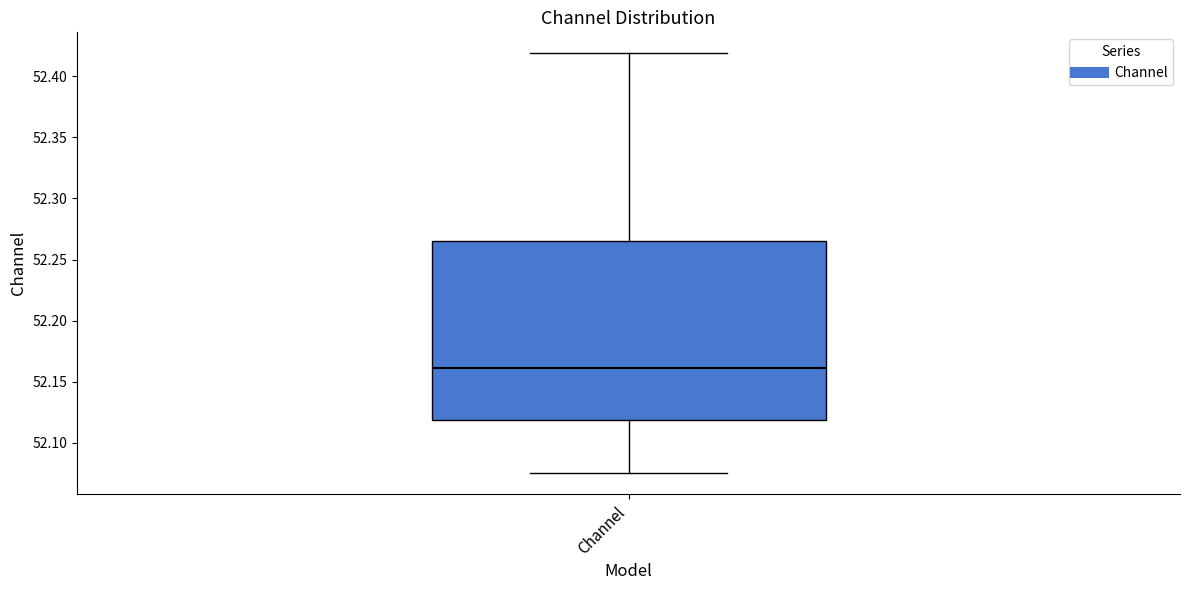

Where does the median line of the box for Channel sit on the y-axis? The values are not printed on the chart, so give them approximately, as read against the axis.

52.160